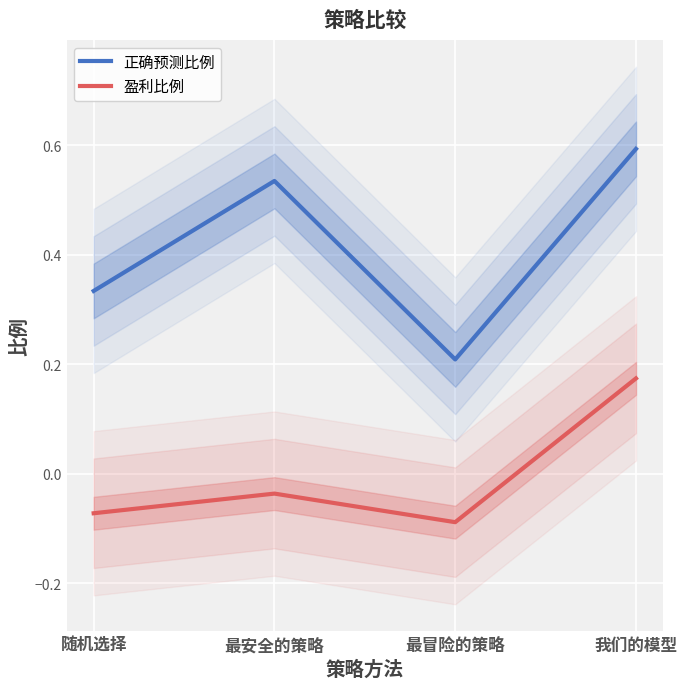

What is the difference between the highest and lowest values at 最安全的策略?

0.6